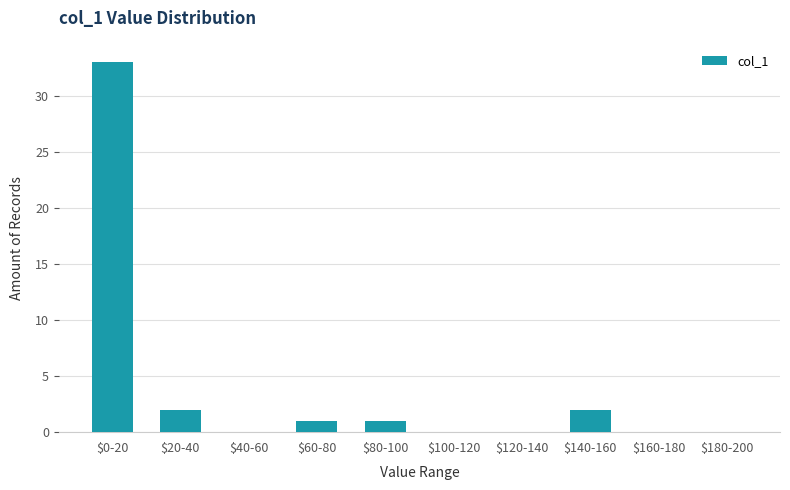

What is the maximum value shown in the chart?

33